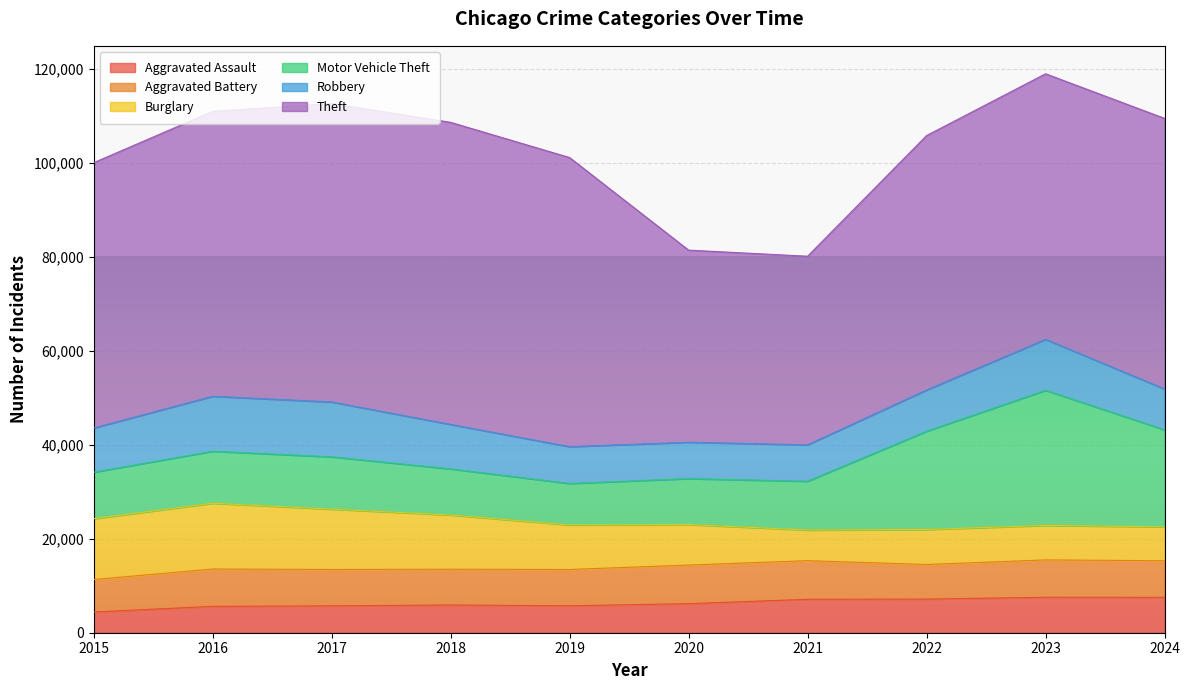

What is the sum of the Theft values at 2023 and 2022?

110609